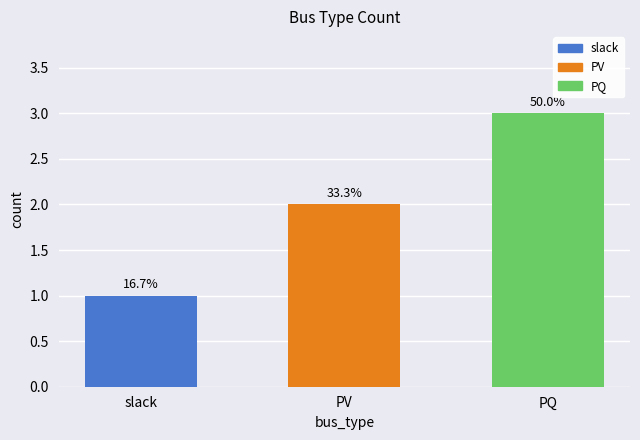

Rank the categories by value from lowest to highest.

slack, PV, PQ